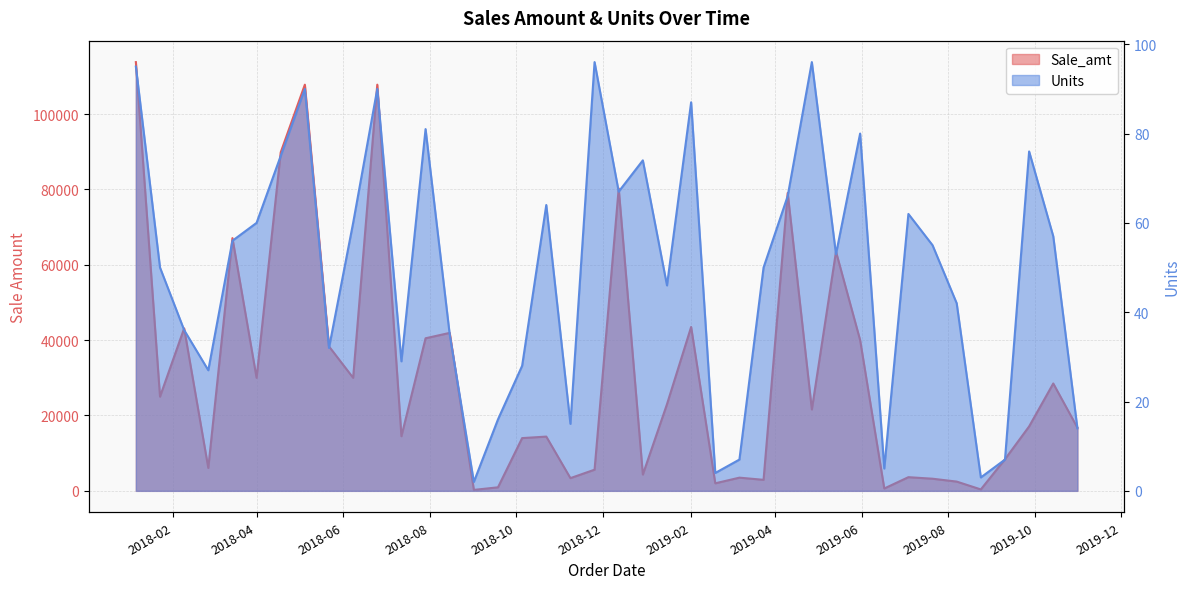

What is the difference between the maximum and minimum values in the Sale_amt series?

113560.0